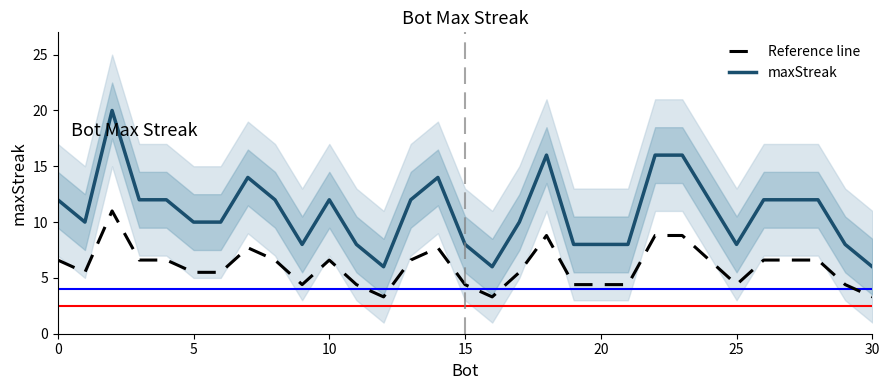

Reading left to right, what are all the values shown in this chart?

Reference line: 6.6	5.5	11.0	6.6	6.6	5.5	5.5	7.7	6.6	4.4	6.6	4.4	3.3	6.6	7.7	4.4	3.3	5.5	8.8	4.4	4.4	4.4	8.8	8.8	6.6	4.4	6.6	6.6	6.6	4.4	3.3
maxStreak: 12.0	10.0	20.0	12.0	12.0	10.0	10.0	14.0	12.0	8.0	12.0	8.0	6.0	12.0	14.0	8.0	6.0	10.0	16.0	8.0	8.0	8.0	16.0	16.0	12.0	8.0	12.0	12.0	12.0	8.0	6.0